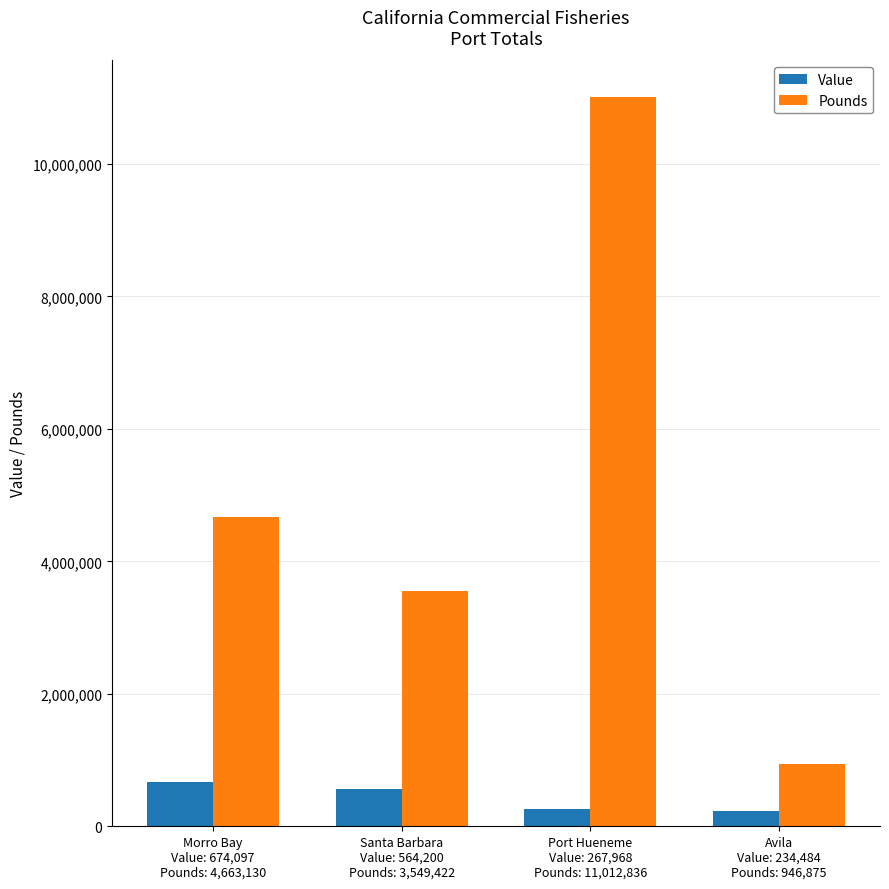

What is the value of the Pounds bar at the 2nd from the left?

3549422